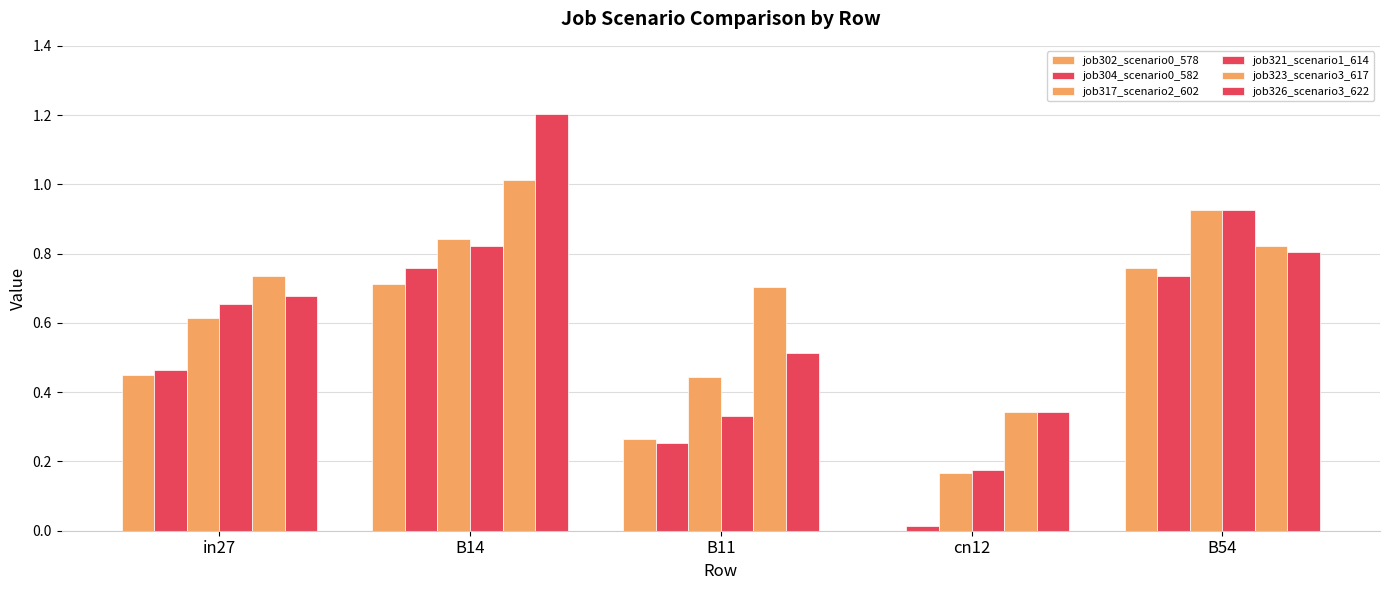

Rank the categories by job321_scenario1_614 value from lowest to highest.

cn12, B11, in27, B14, B54